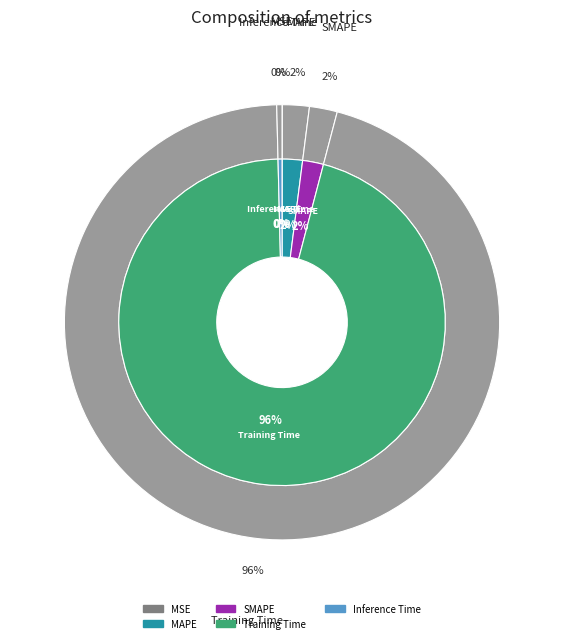

Which category has the biggest portion of the pie?

Training Time